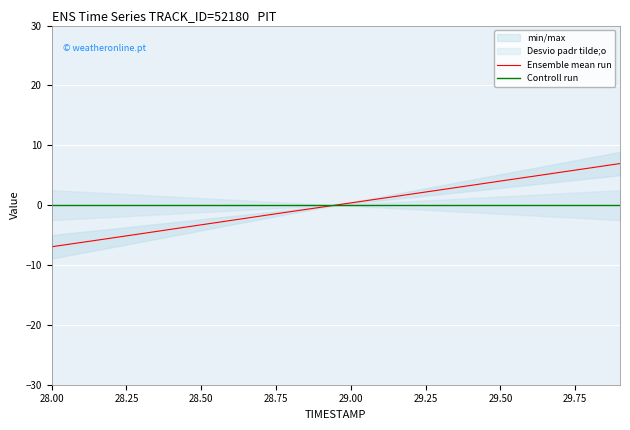

At how many categories does at least one series exceed 0?

10